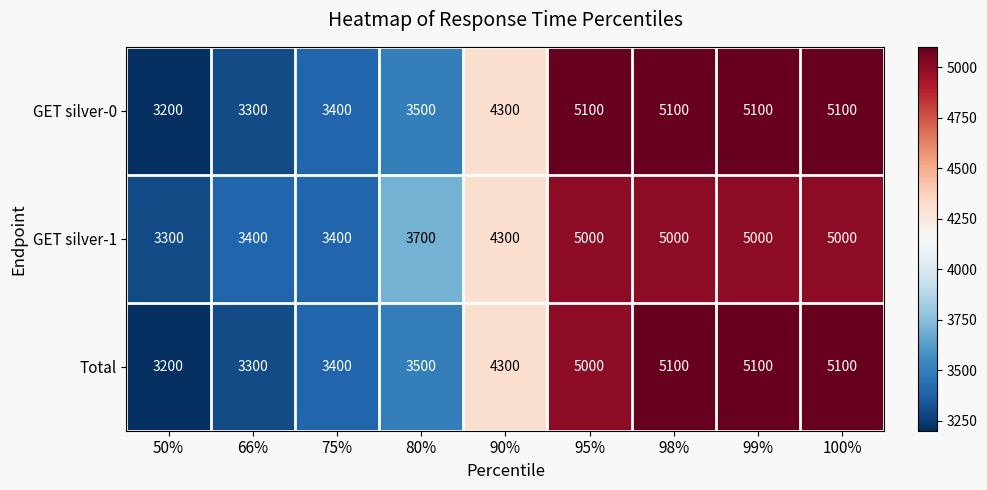

What is the difference between the second highest and second lowest values in the GET silver-1 series?

1600